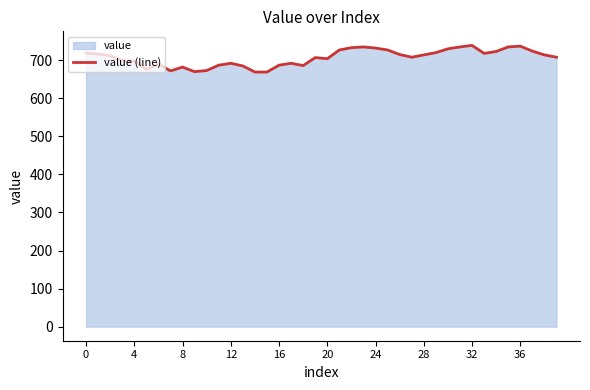

What is the label of the 1st point from the right?

39